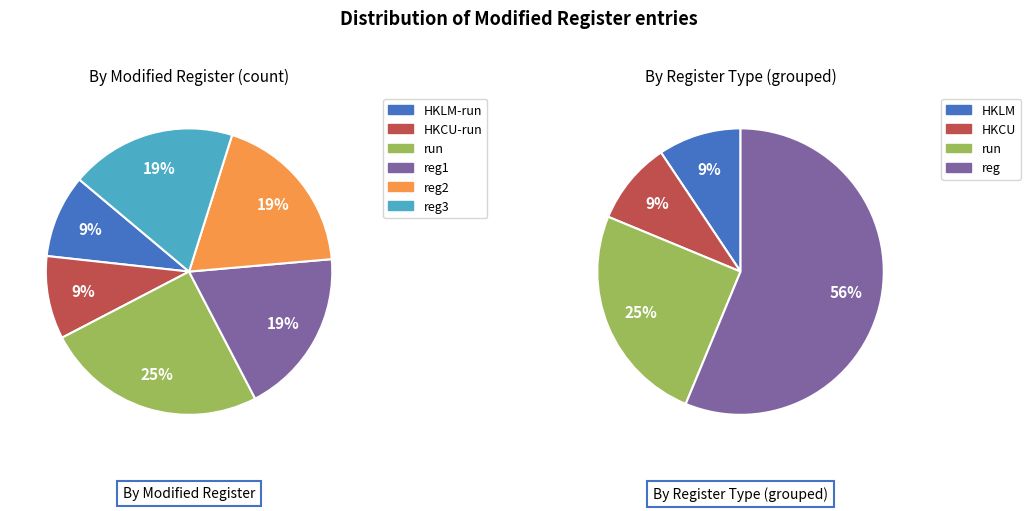

Which slice is the largest?

run